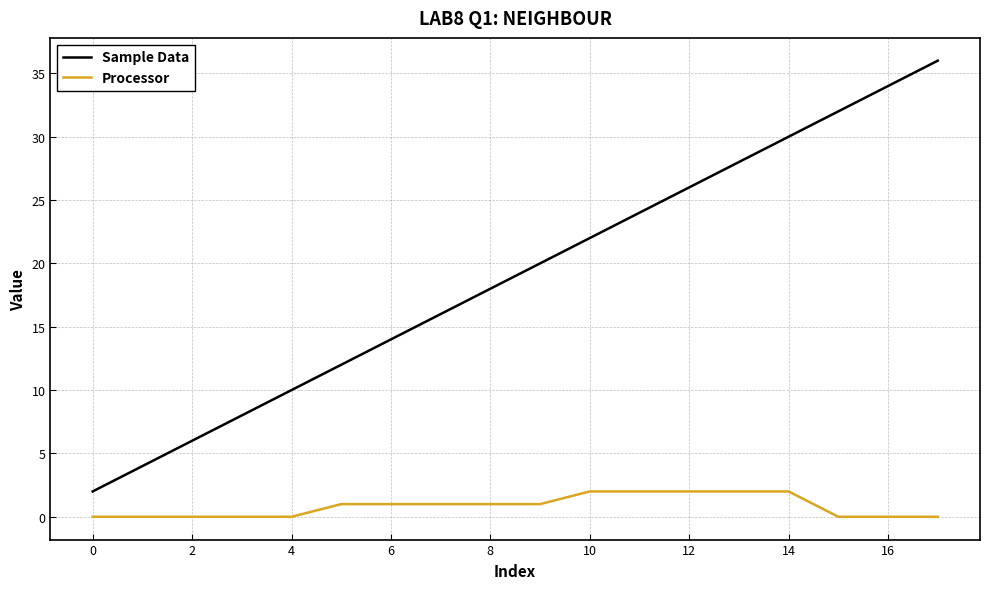

List the series in order of their overall mean, lowest first.

Processor, Sample Data